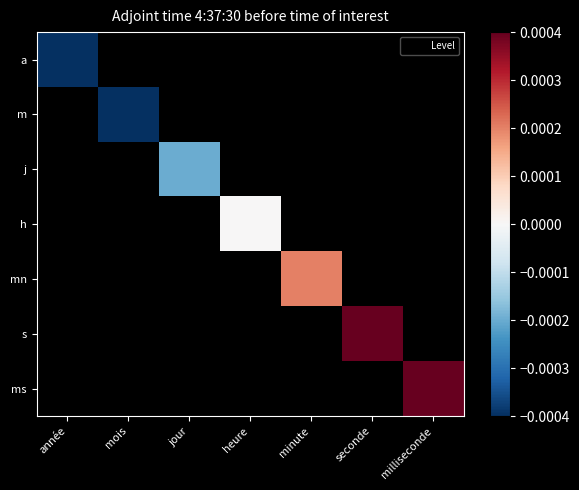

The value of s at seconde is 0.0. True or false?

True